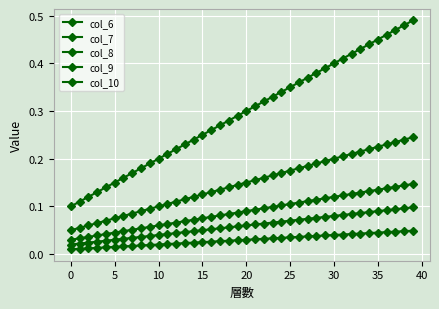

How many series are shown in this chart?

5